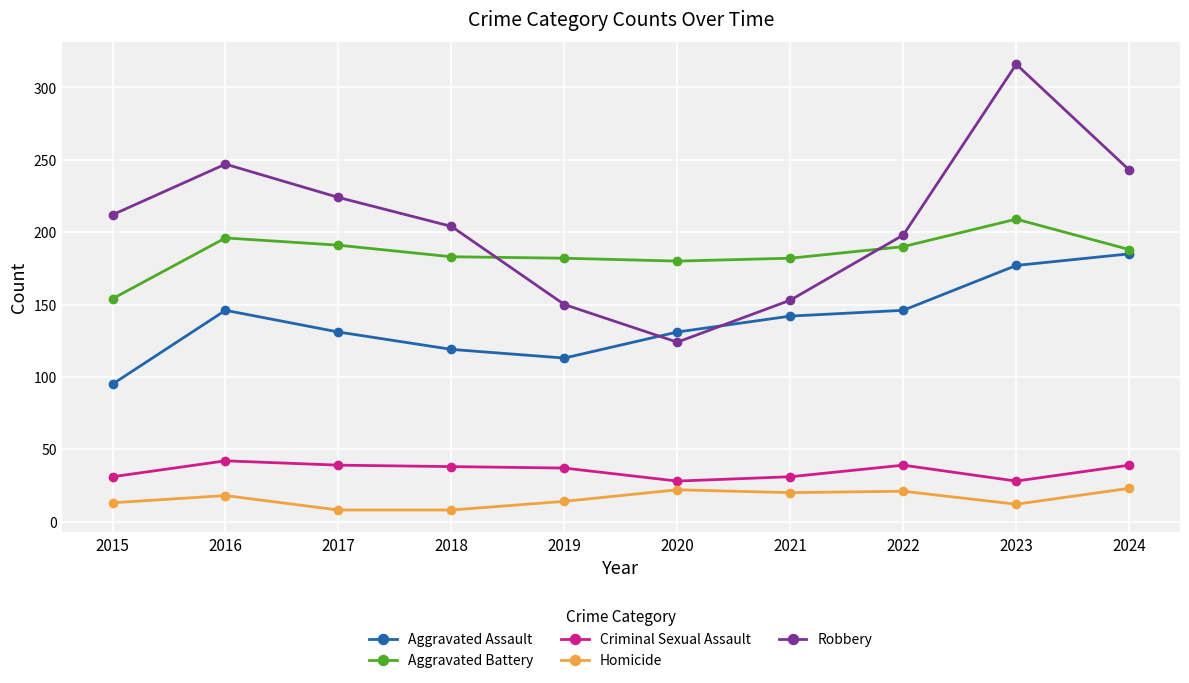

Rank the series by their maximum value, from lowest to highest.

Homicide, Criminal Sexual Assault, Aggravated Assault, Aggravated Battery, Robbery